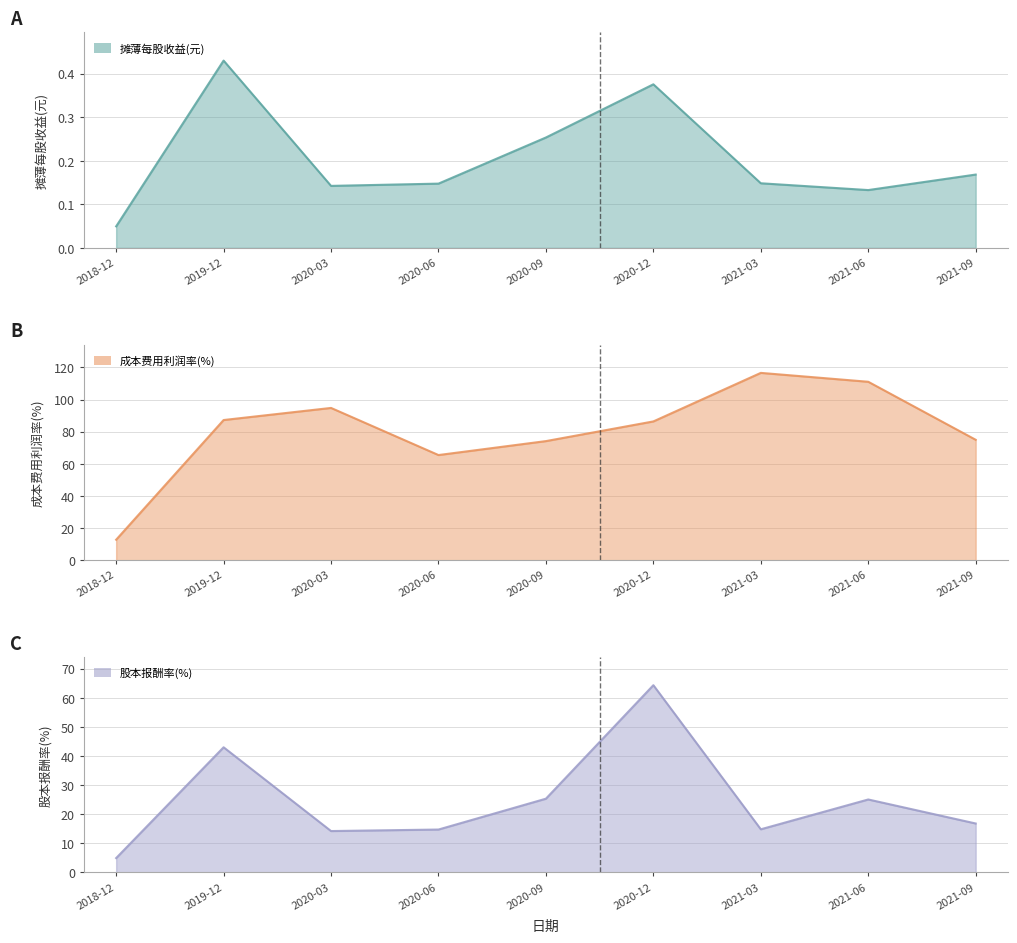

What is the spread (max minus min) of values at 2021-06?

110.9